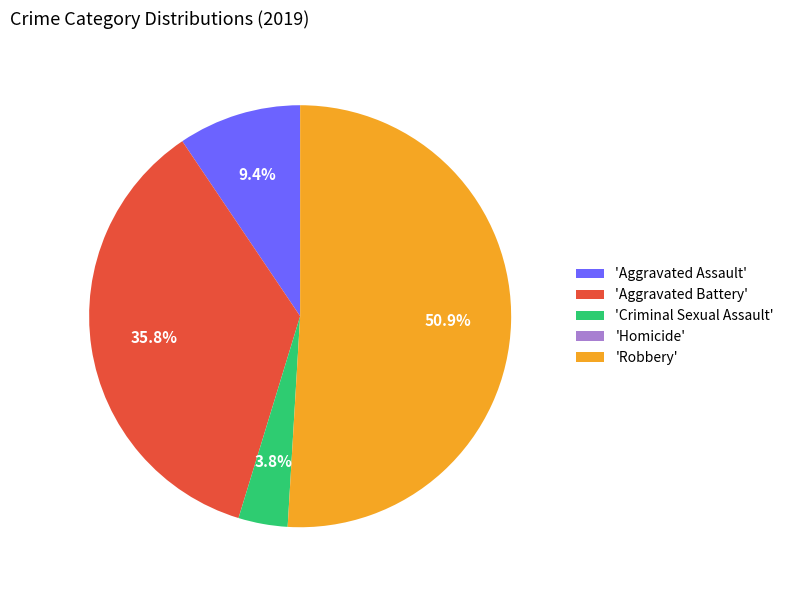

Is there a majority slice in this chart?

Yes